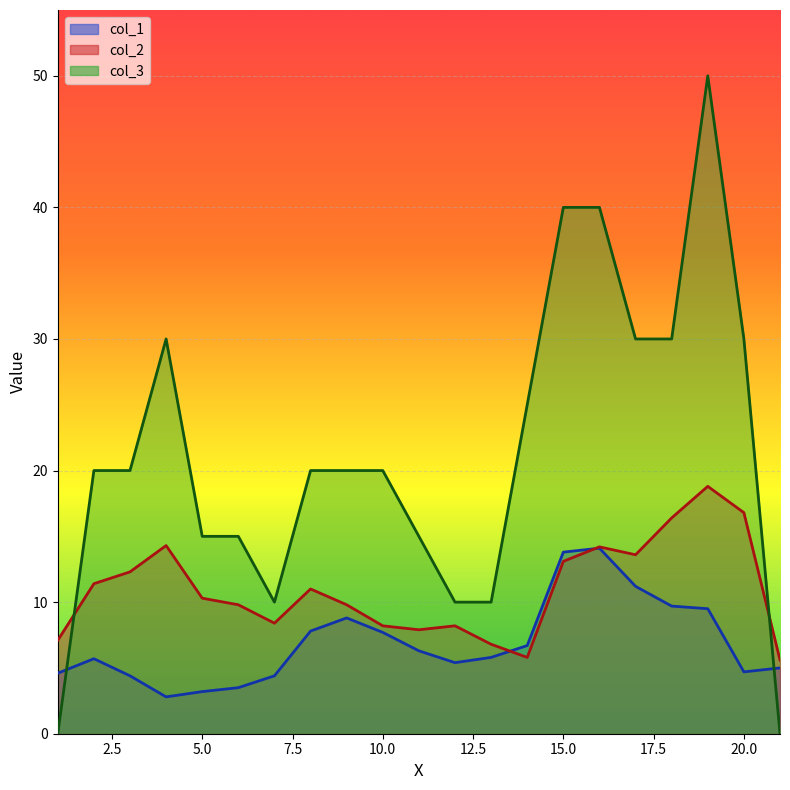

At how many categories does at least one series exceed 5?

21